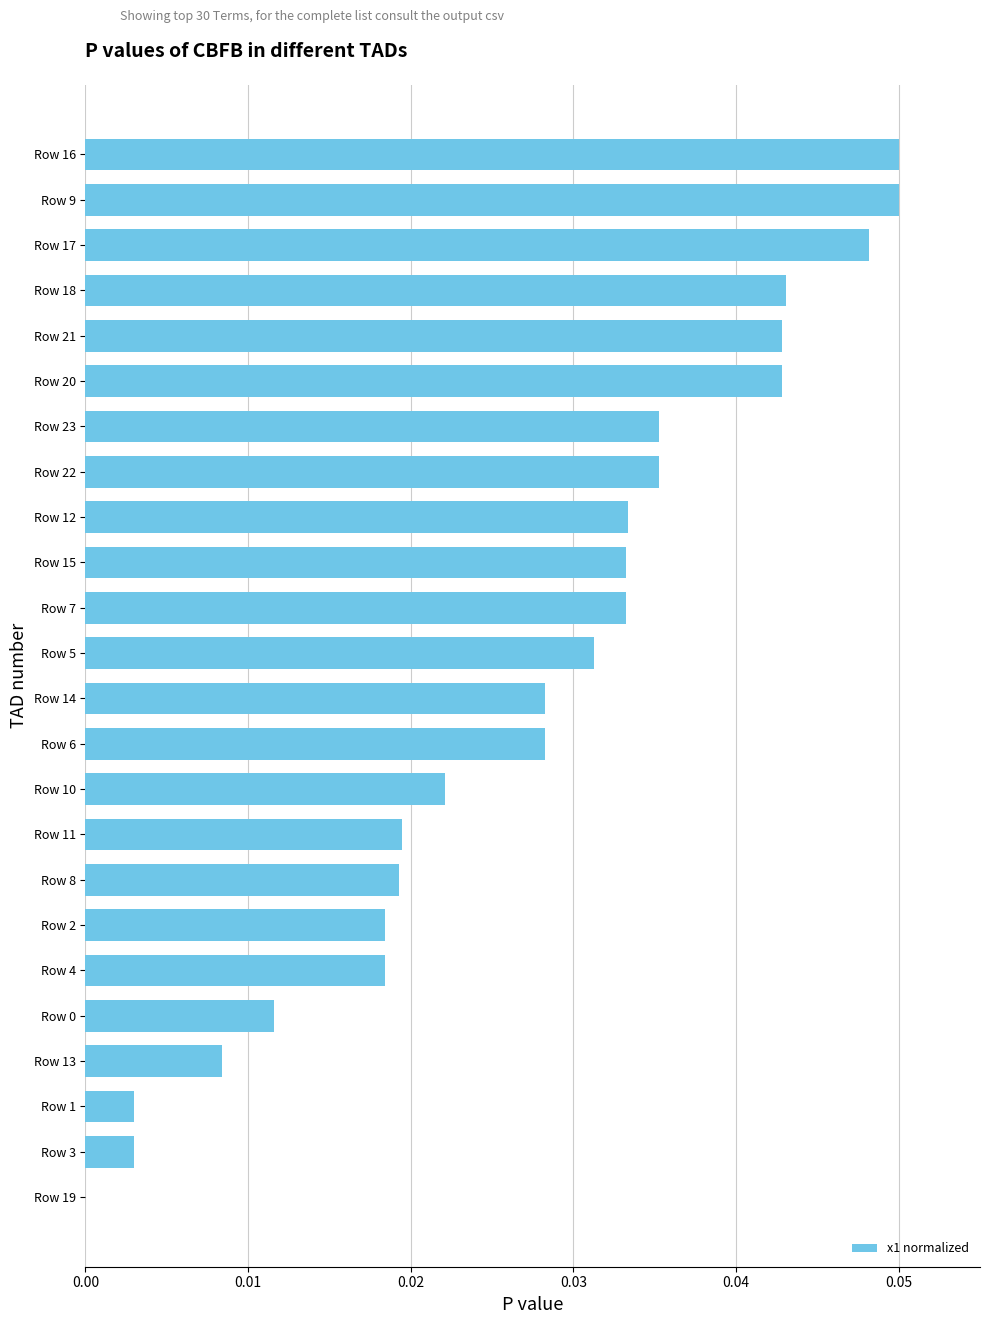

True or false: the data shows 0.0 at Row 20.

True